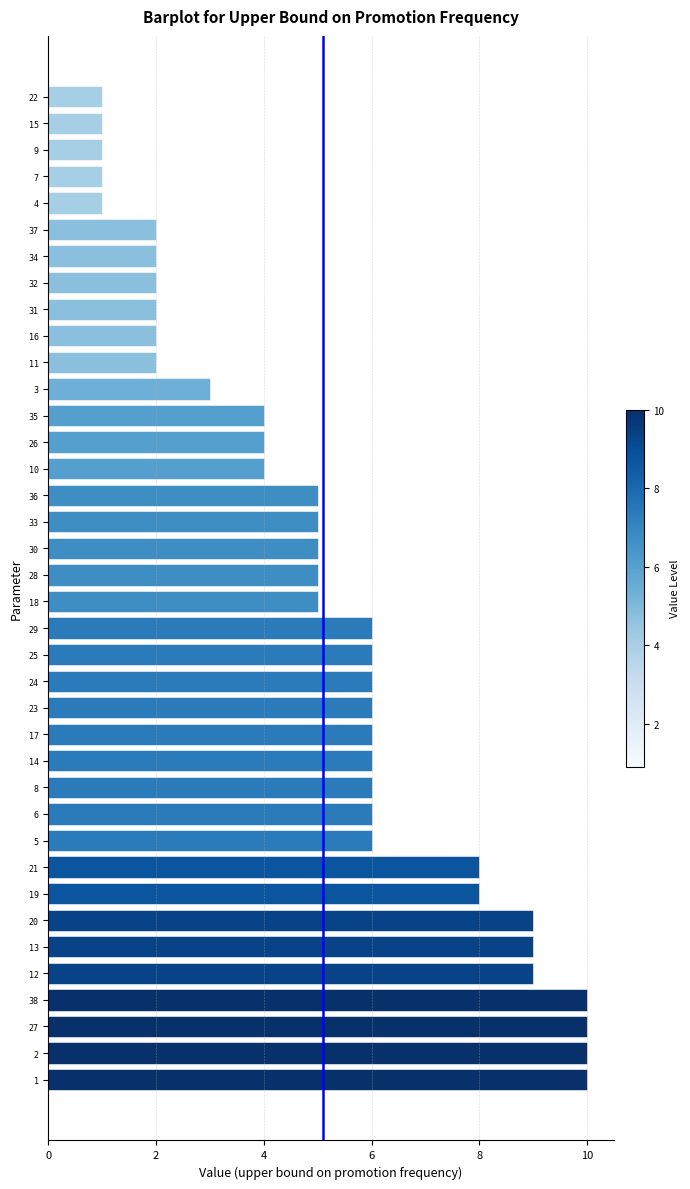

What is the maximum value shown in the chart?

10